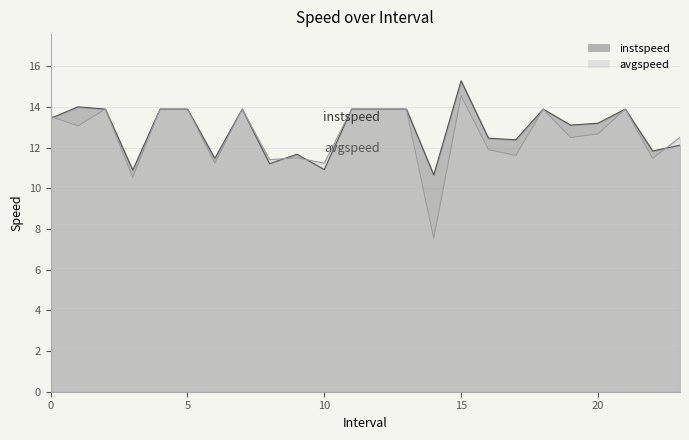

Which has a higher value, 22.0 or 12.0?

12.0